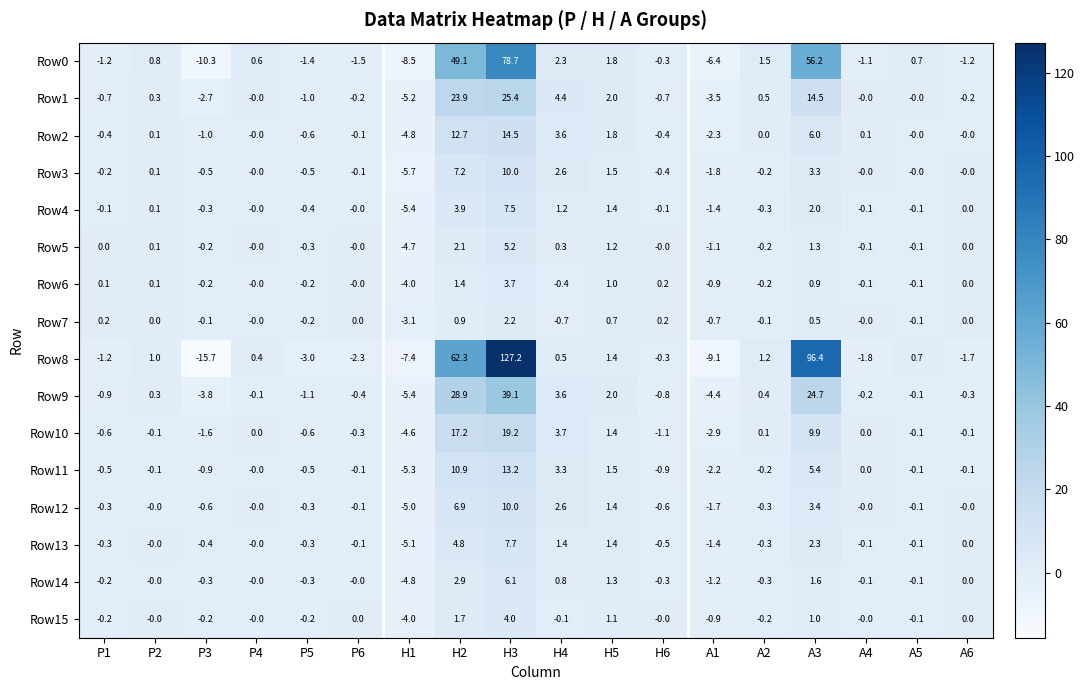

How many values in the Row0 series exceed 0?

9